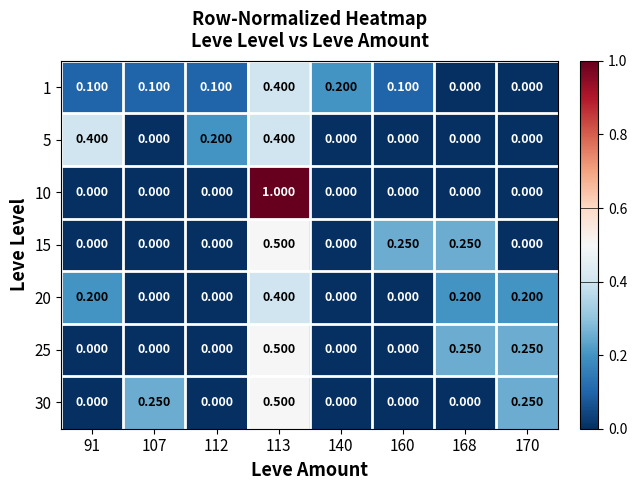

Count the number of categories in the chart.

8